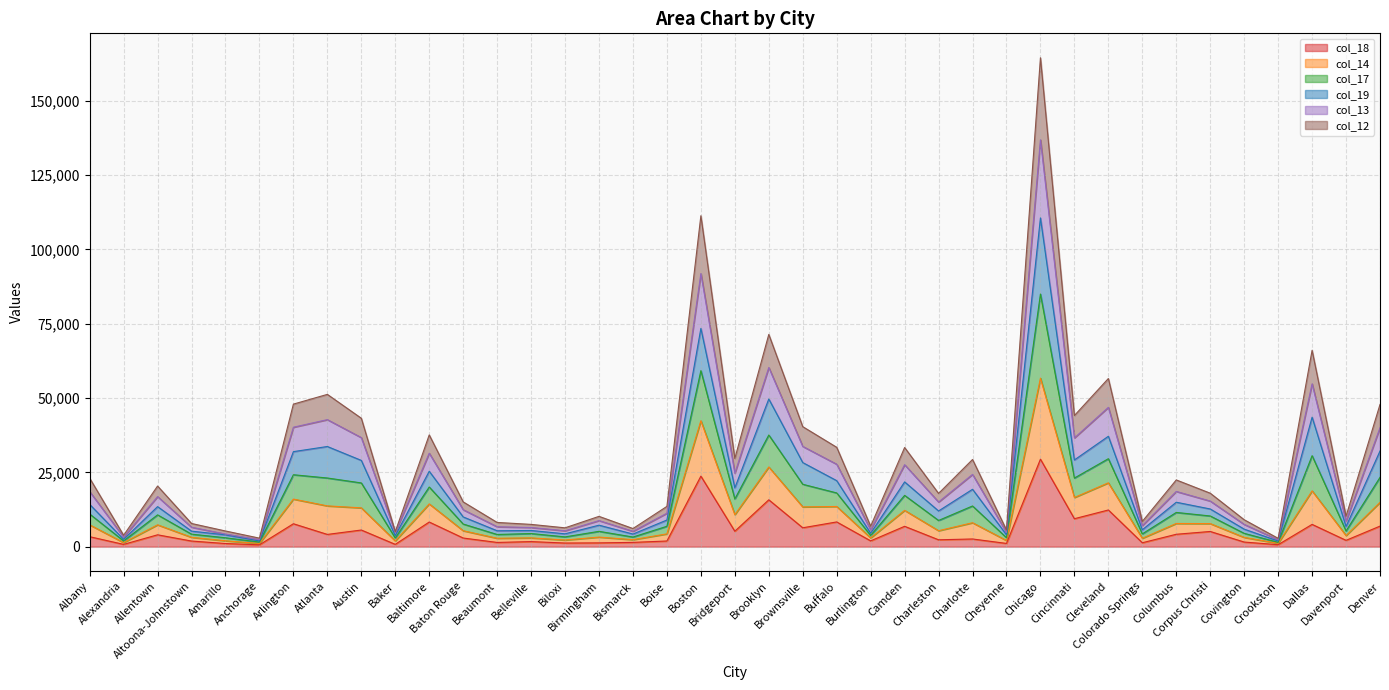

Does the chart display data point markers on the line(s)?

No